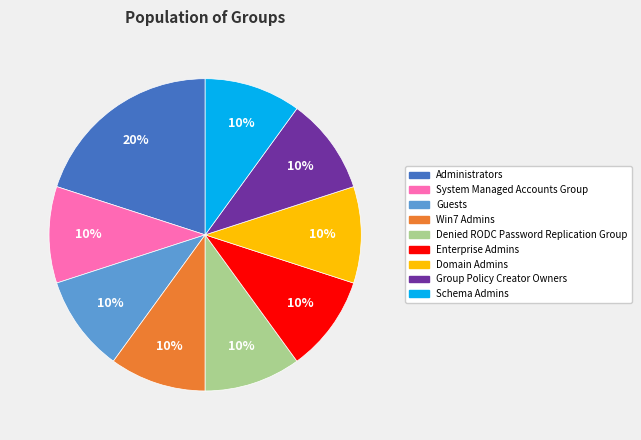

Do Group Policy Creator Owners and Schema Admins together represent more than half of the pie?

No